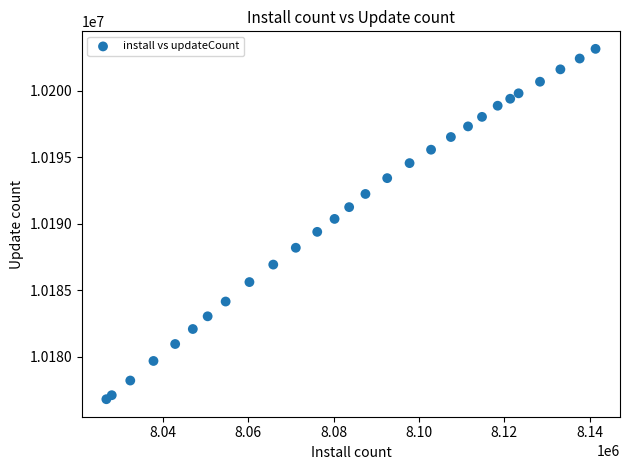

What is the range of X values (max minus min)?

114656